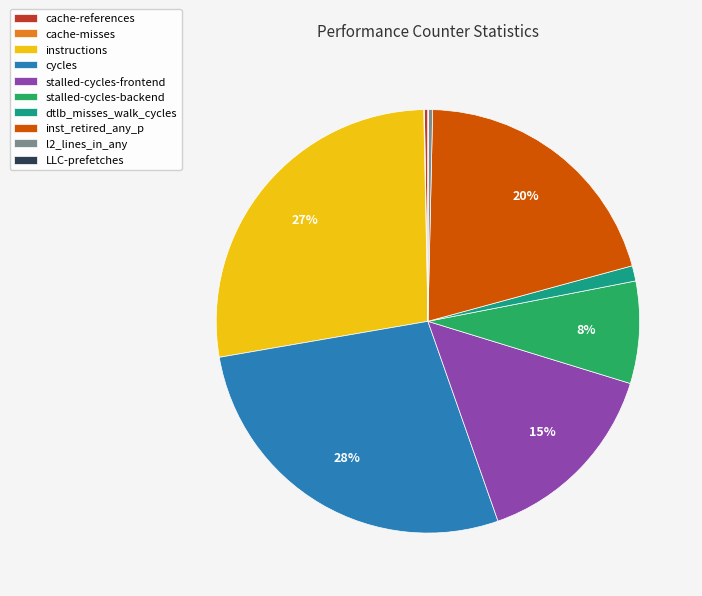

Does any single category account for the majority?

No